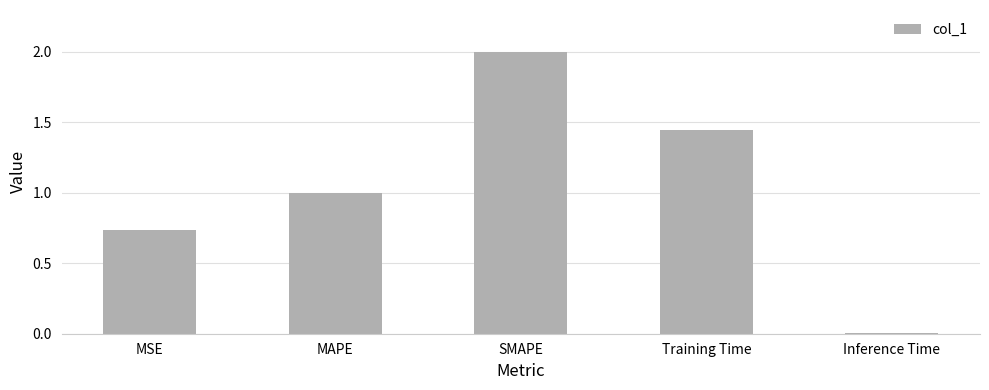

Where is the data nearest to the value 1?

MAPE